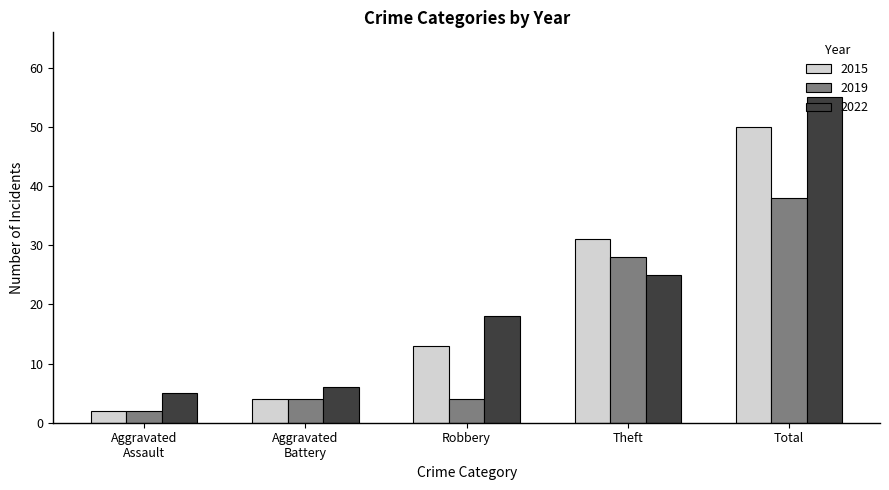

How many bars are there in total?

15